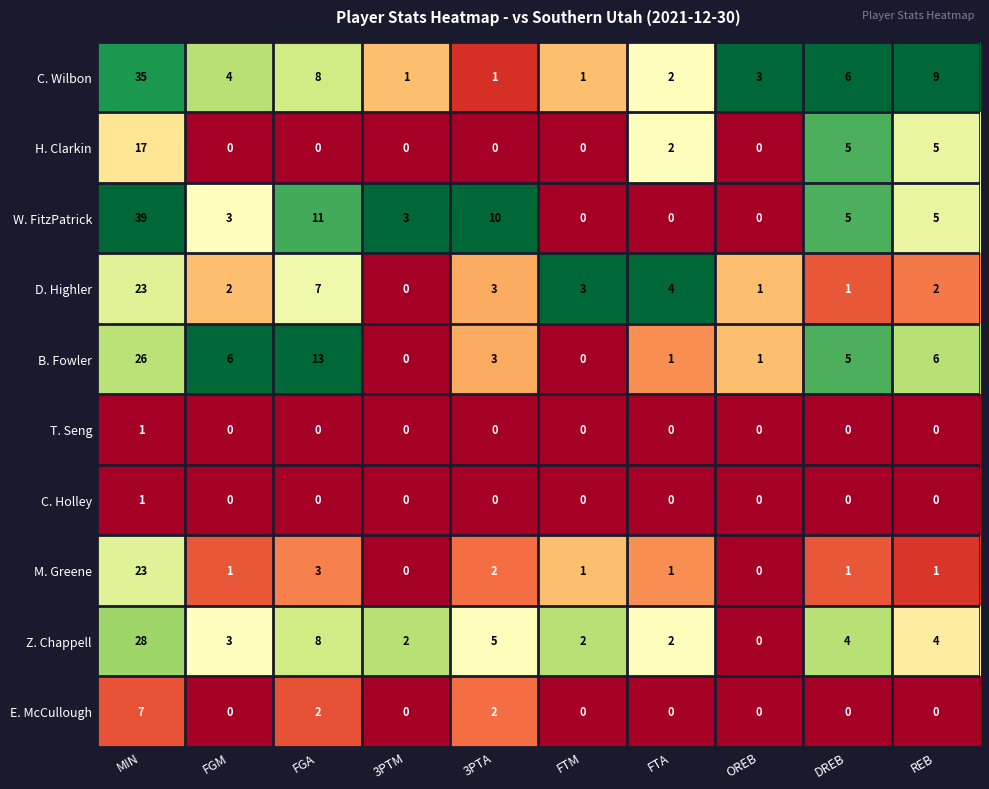

At how many categories does at least one series exceed 0?

10